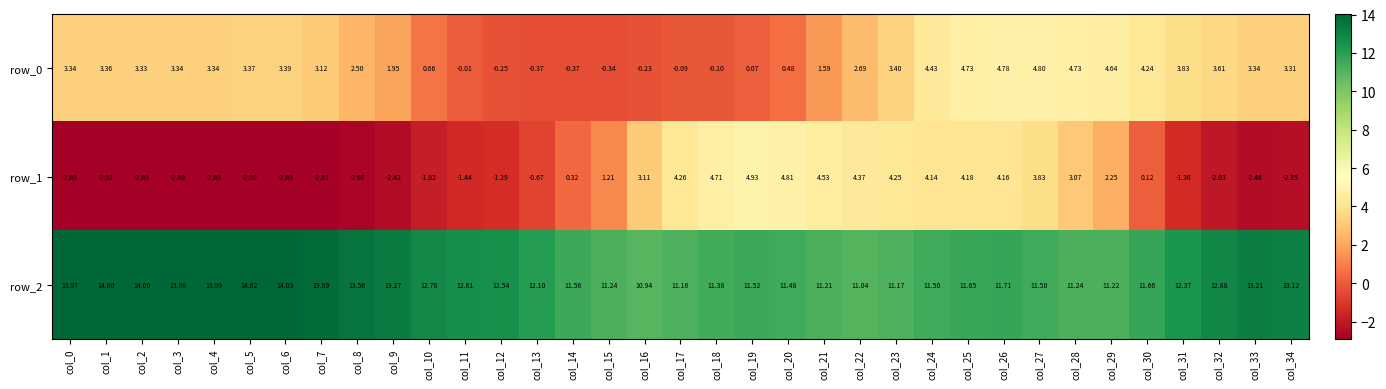

Is it true that row_2 equals 11.2 at col_17?

True